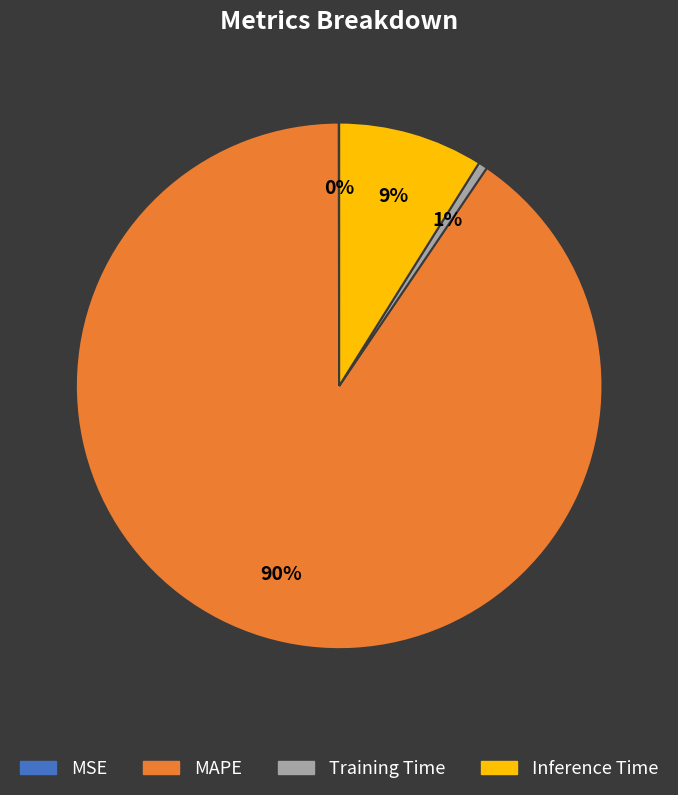

Is the sum of Training Time and MAPE greater than half?

Yes